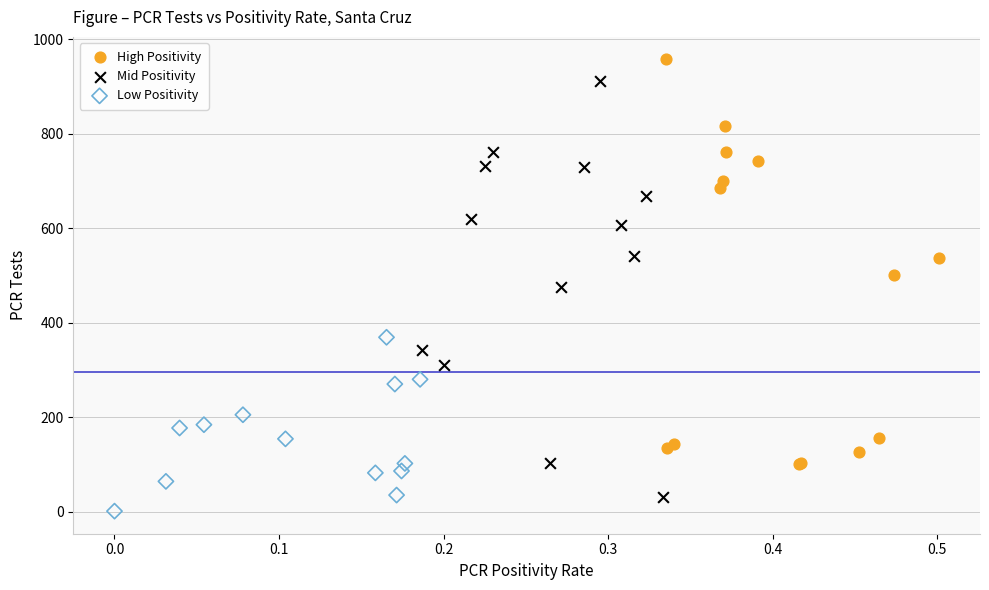

Which series reaches the maximum Y coordinate?

High Positivity